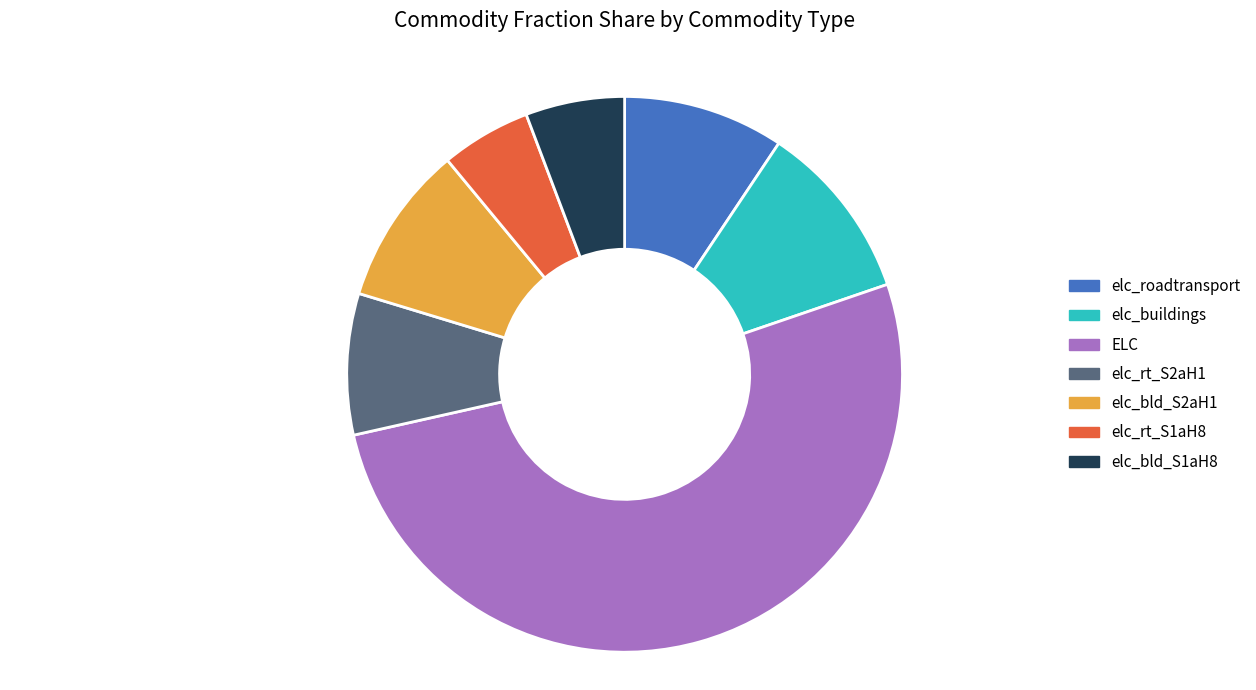

Does any single category account for the majority?

Yes